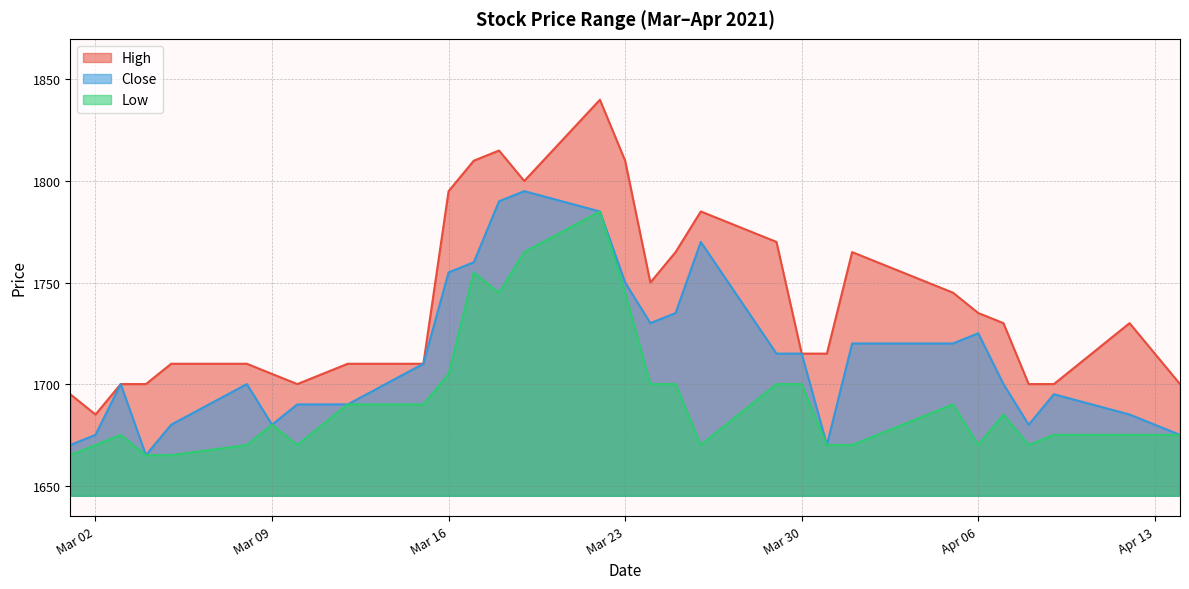

In Low, how many points are lower than both neighbors (excluding endpoints)?

5